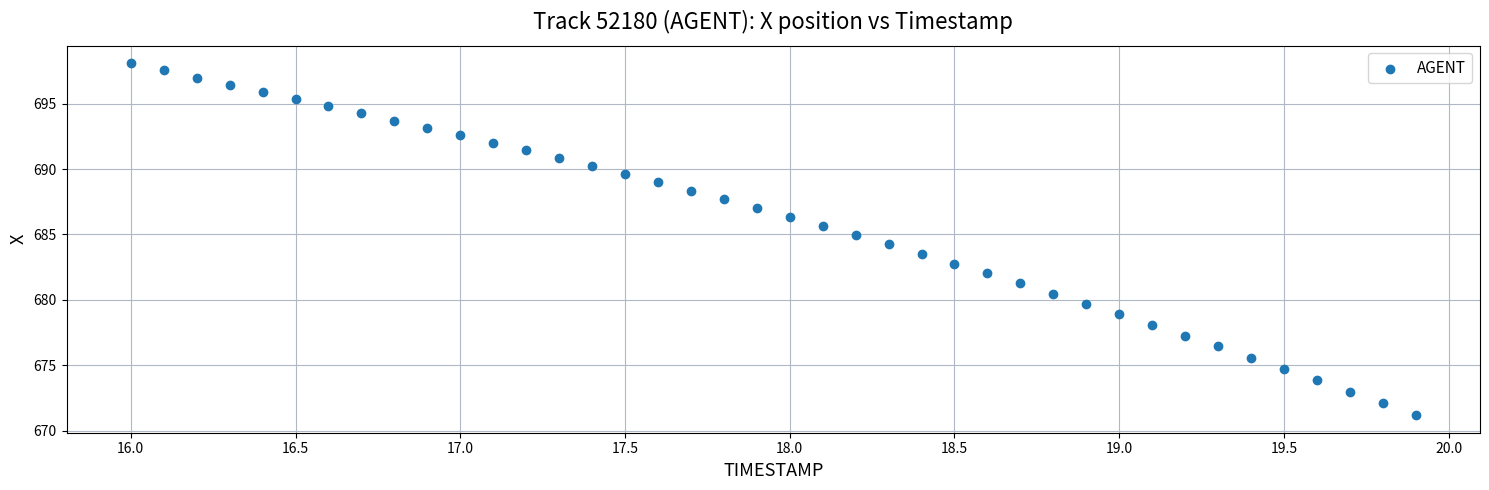

What is the range of Y values (max minus min)?

26.9